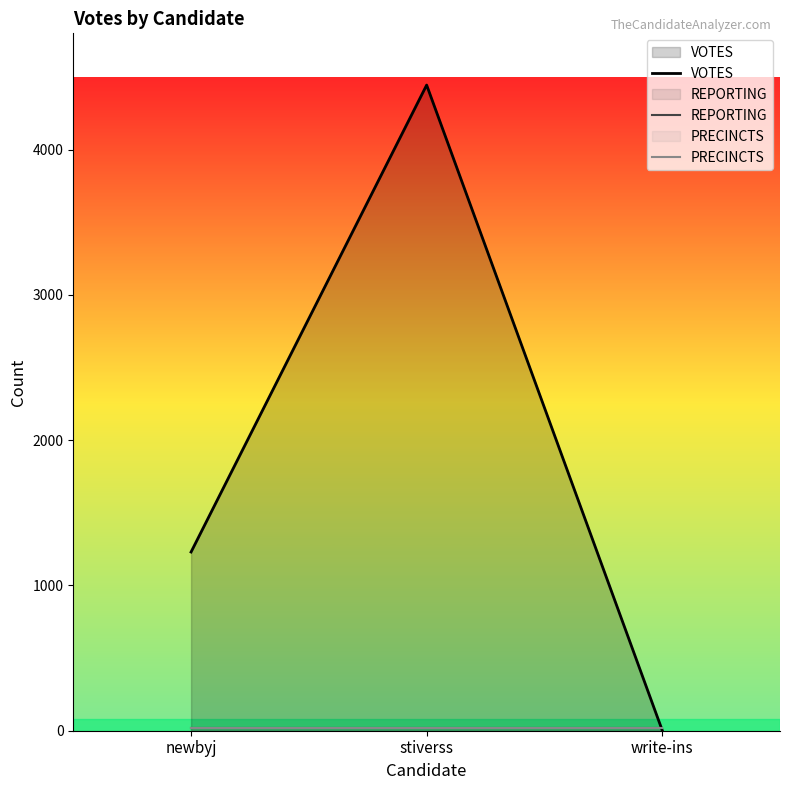

The value of VOTES at stiverss is 4444. True or false?

True